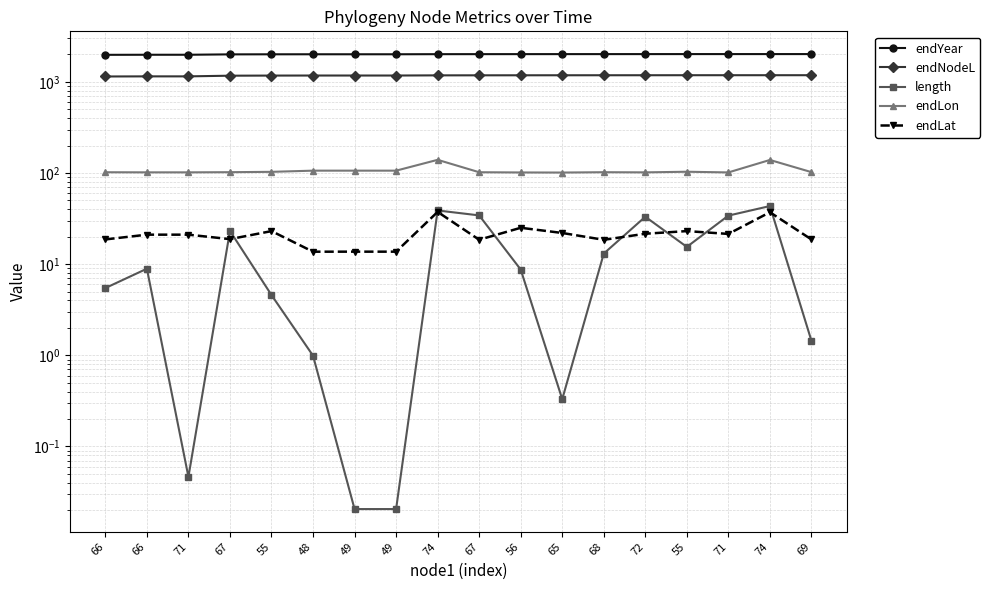

True or false: length has more than 0 points higher than both neighbors.

True